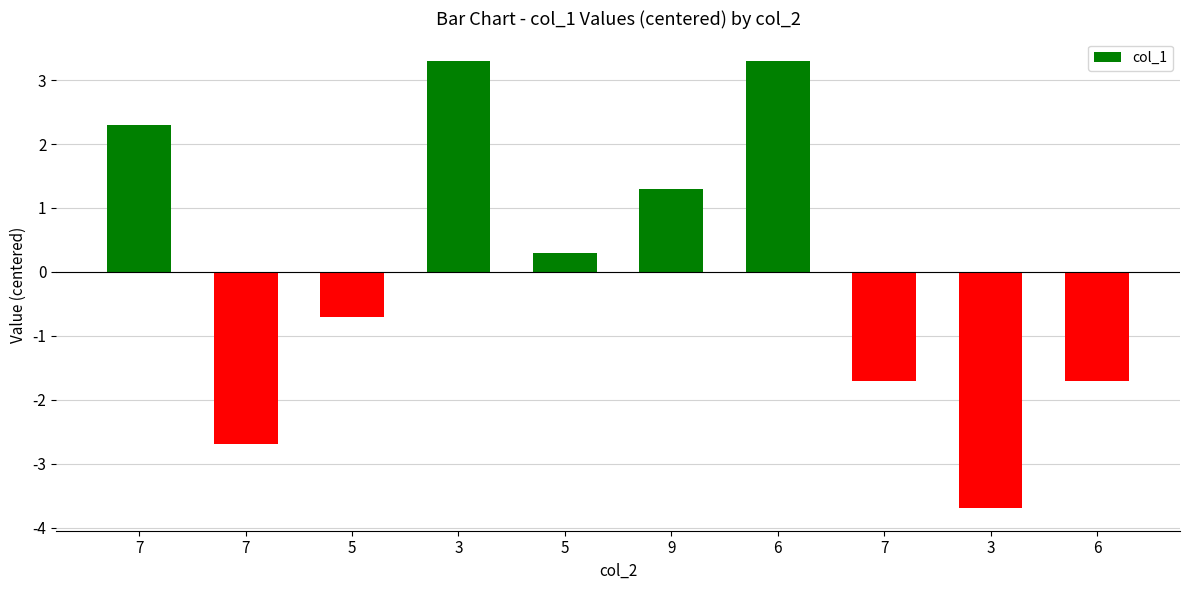

True or false: the data shows -0.7 at 5.

True